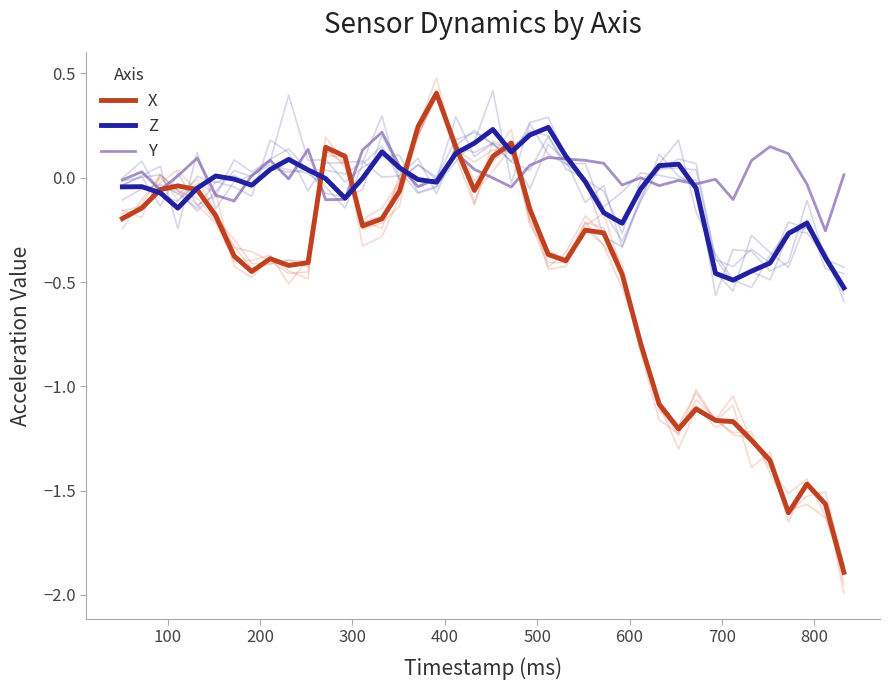

How many data points does each series have?

40